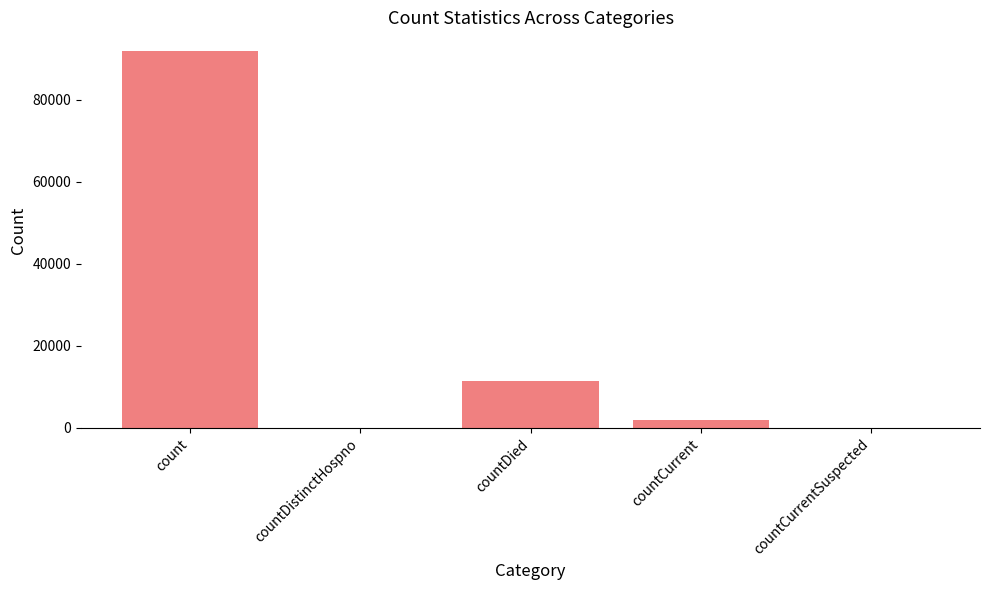

What is the change in value from countDistinctHospno to countDied?

+11505